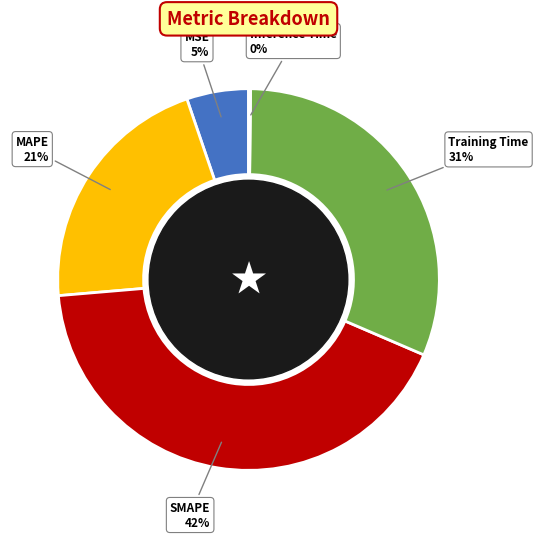

To the nearest percent, what is the average slice percentage?

20%